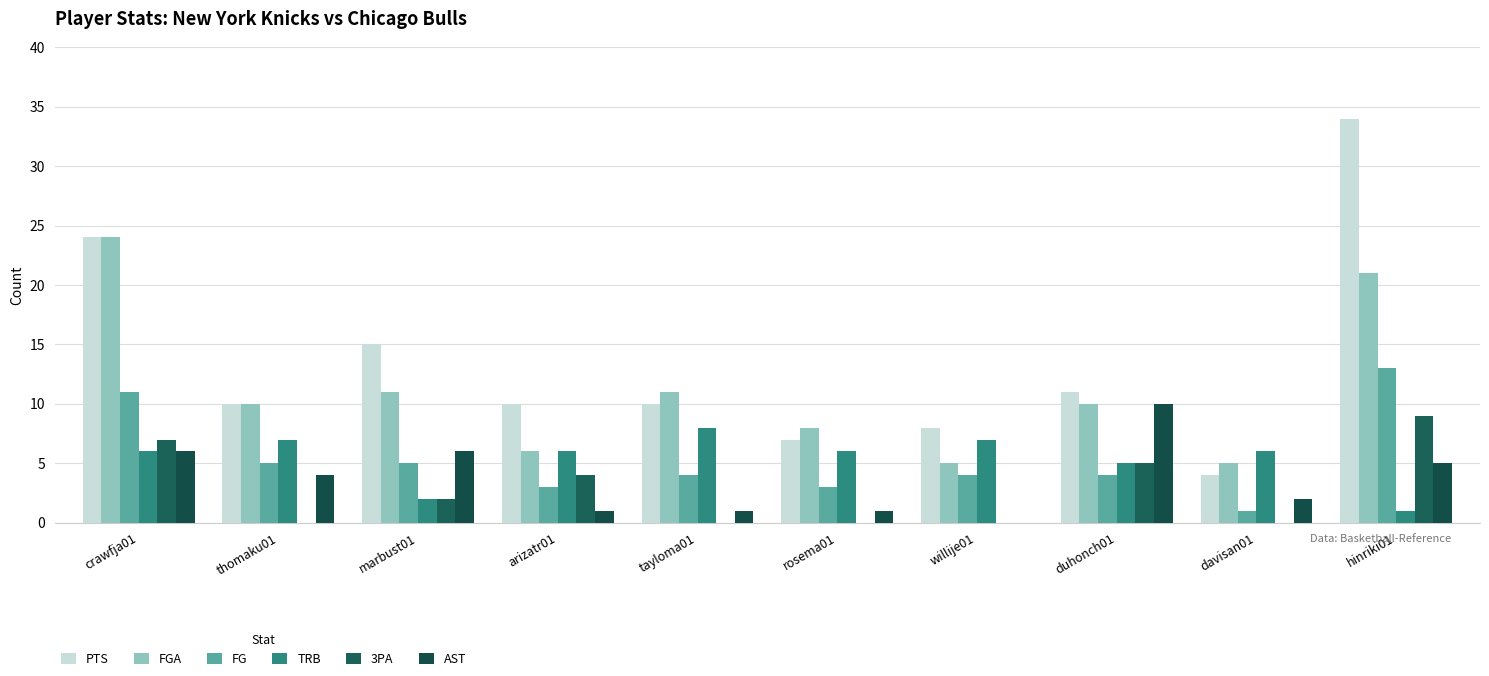

Read the TRB value at tayloma01.

8